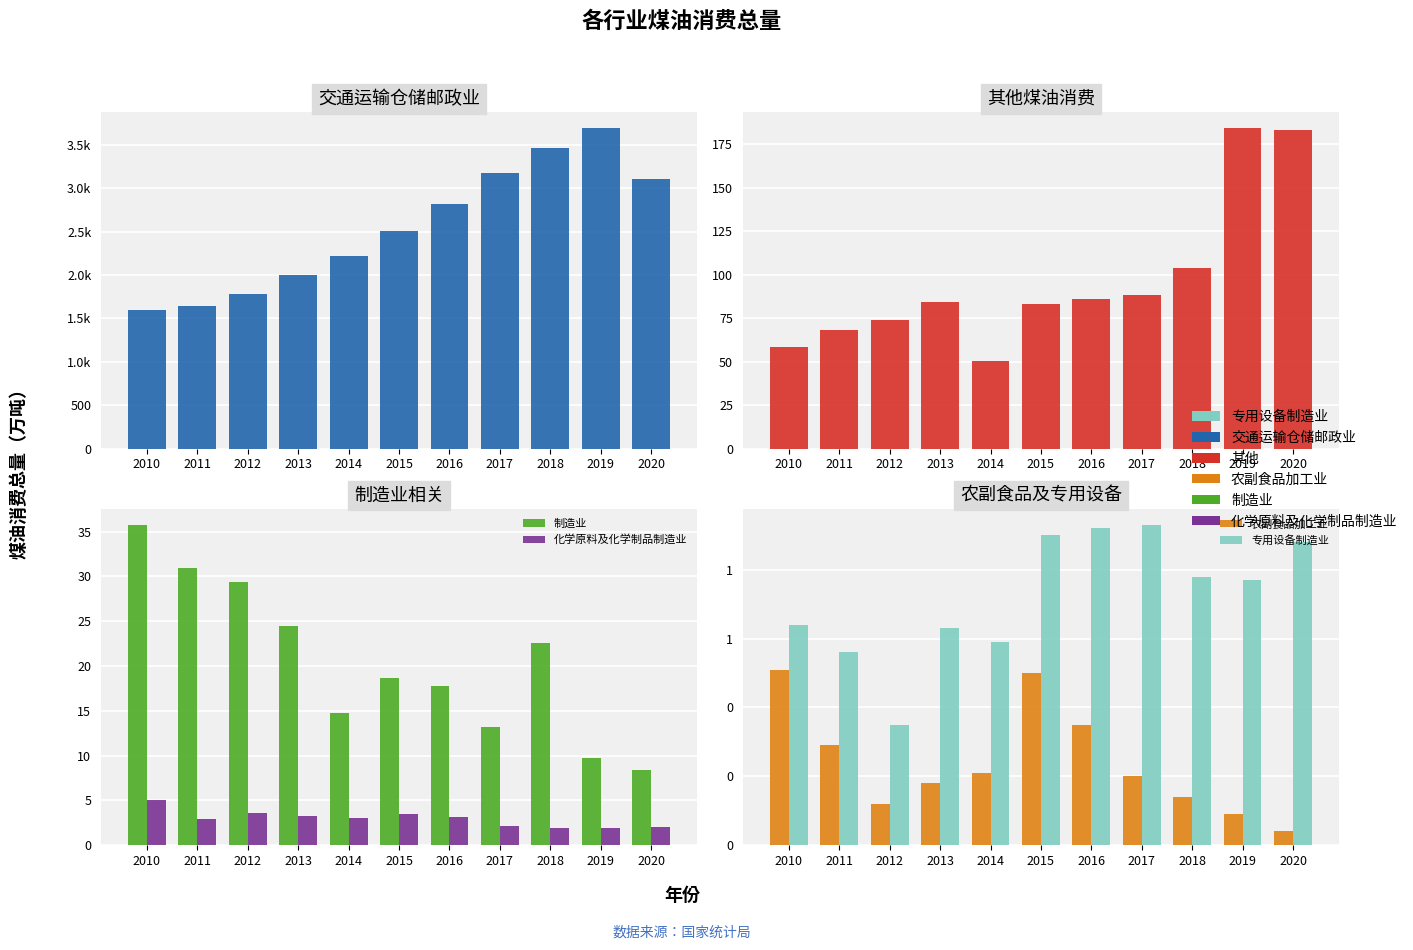

The value of 专用设备制造业 at 2012 is 0.3. True or false?

True